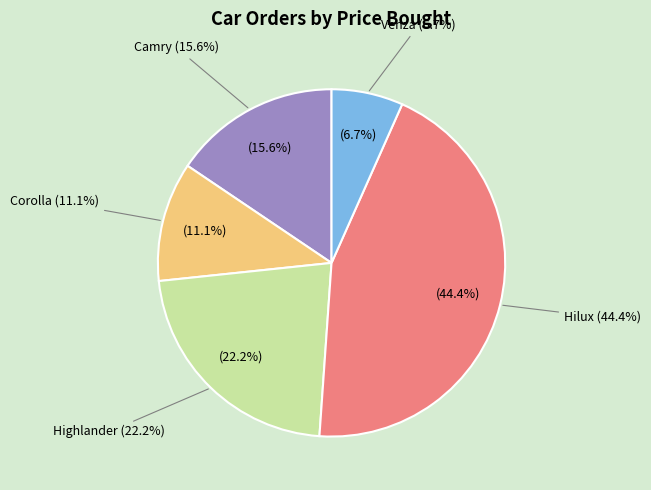

To the nearest percent, what is the average slice percentage?

20%